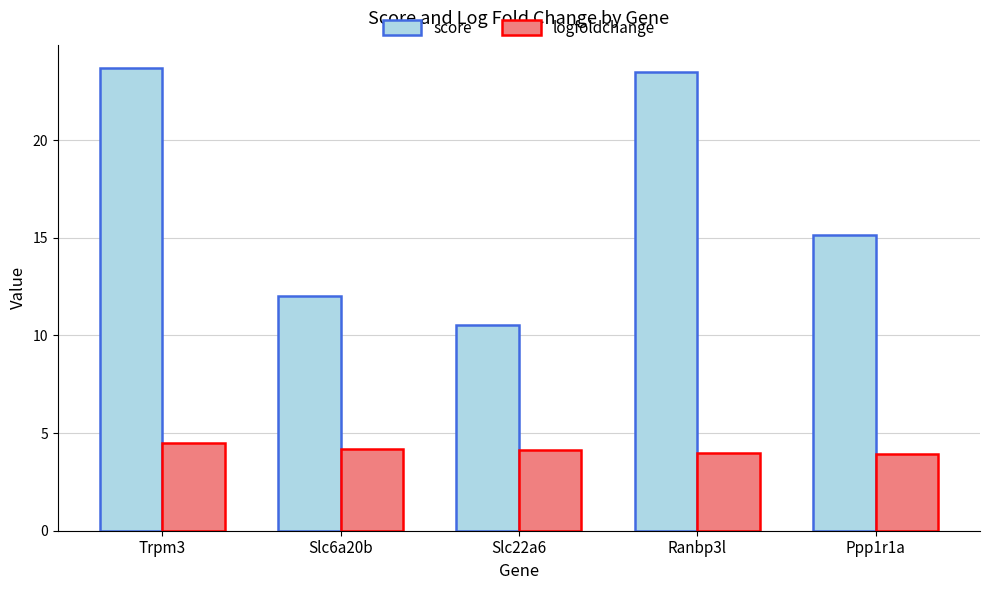

Is the value of logfoldchange at Ppp1r1a greater than the value of score at Ranbp3l?

No